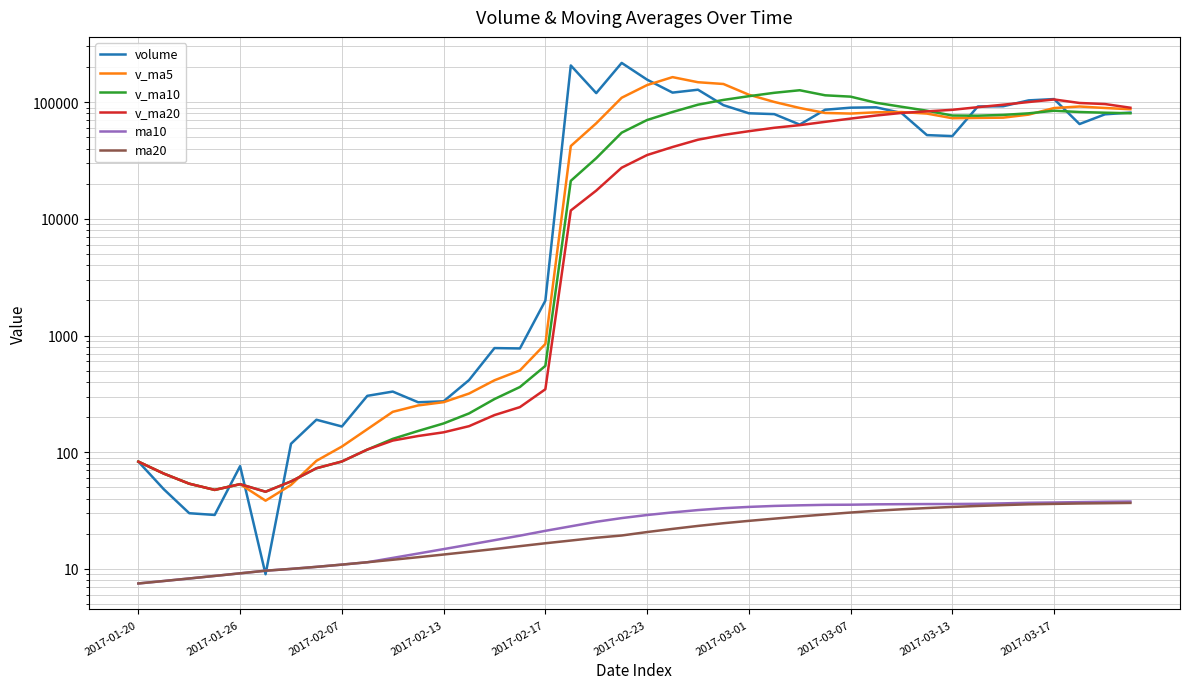

Where is ma20 nearest to the value 22?

21